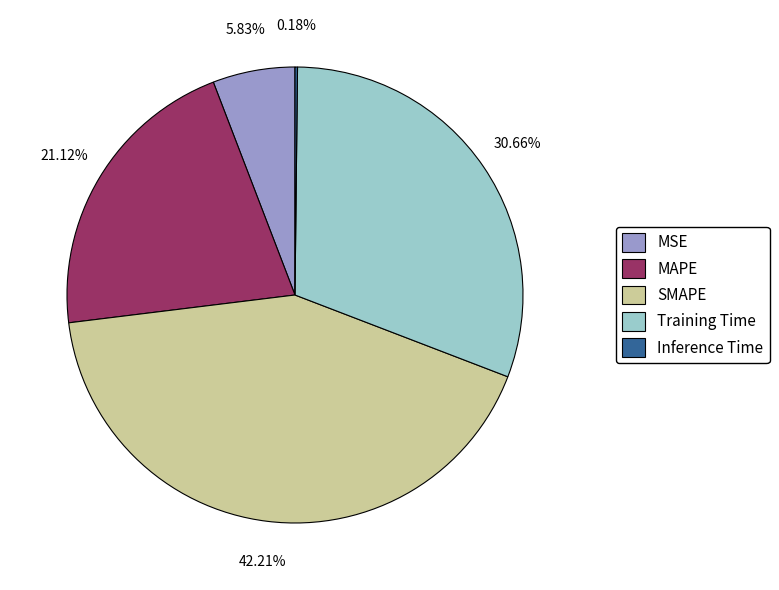

Does SMAPE represent more than half of the total?

No